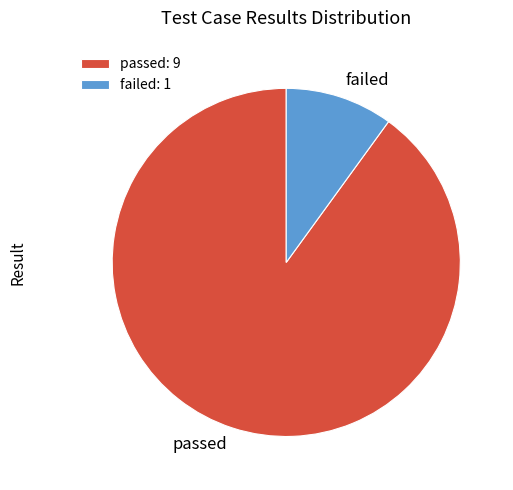

How many slices are in this pie chart?

2